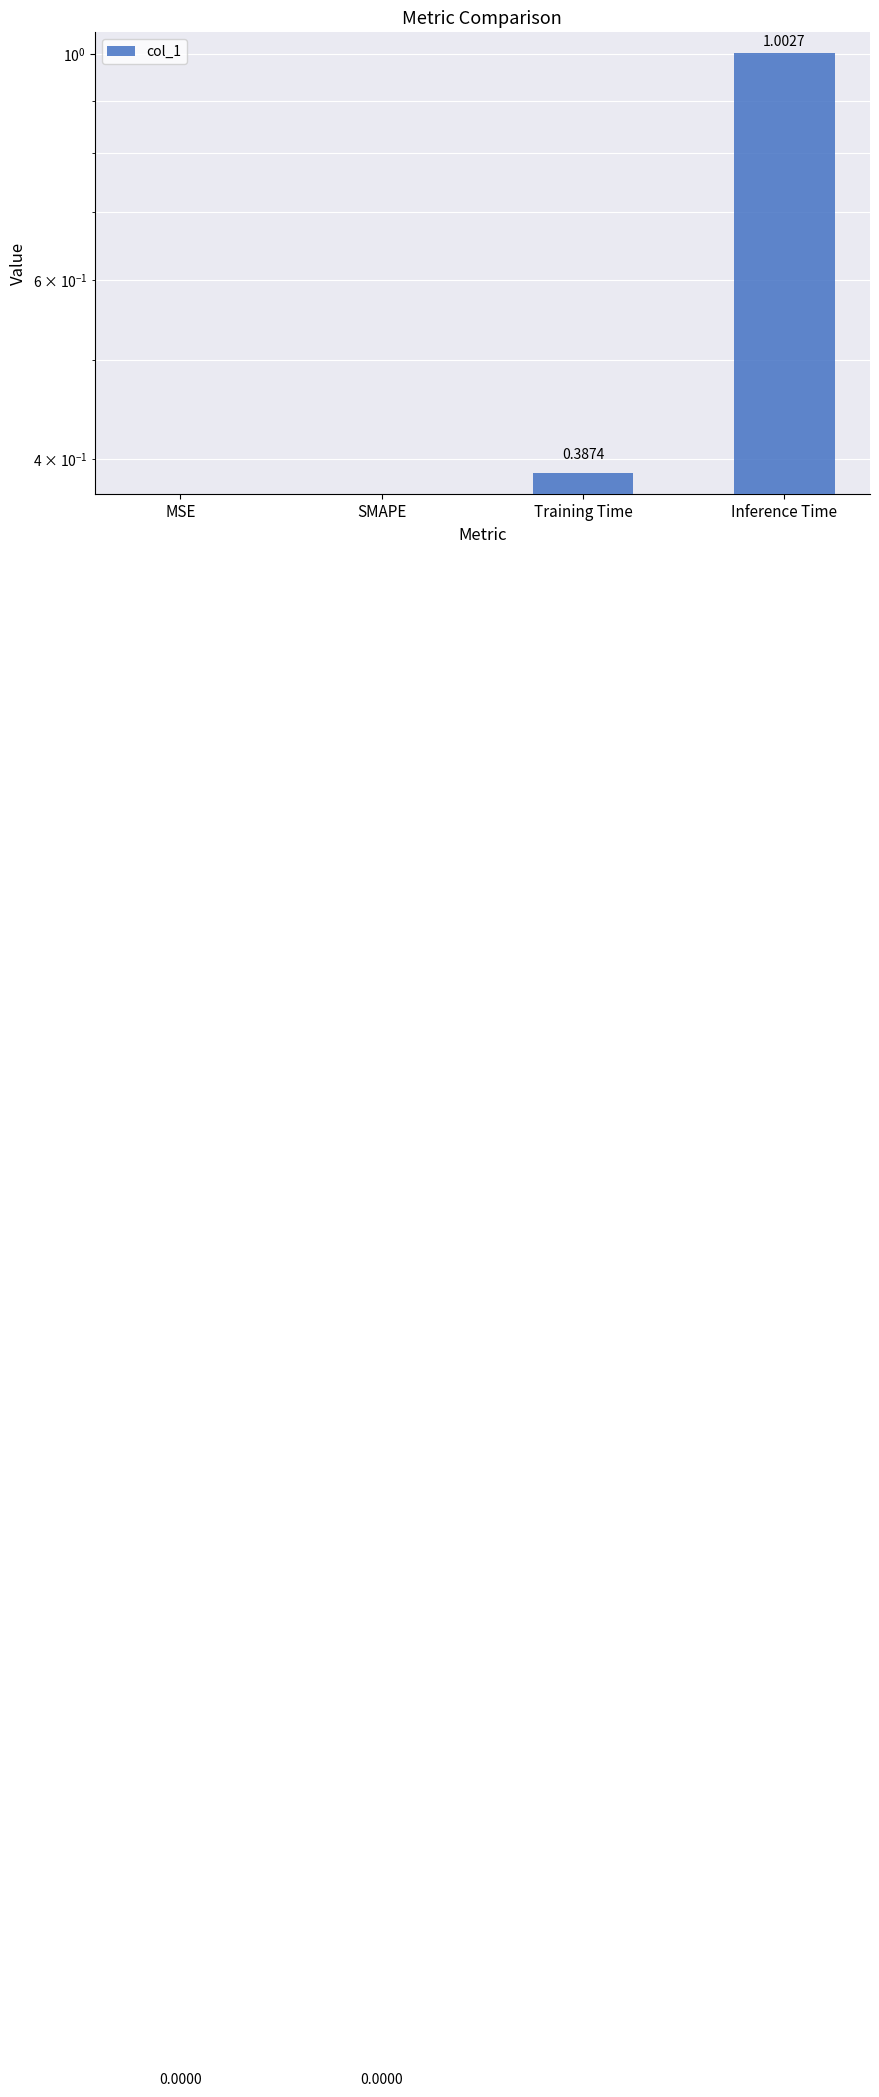

Reading left to right, list all the values displayed in this chart.

0.0	0.0	0.4	1.0